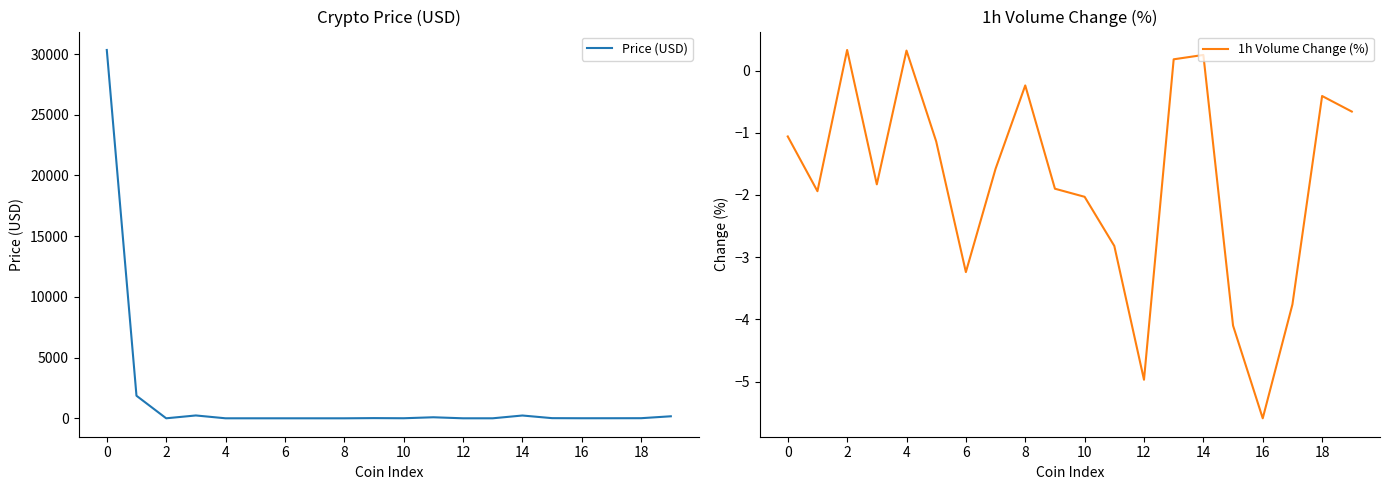

At how many categories does at least one series exceed 399?

2